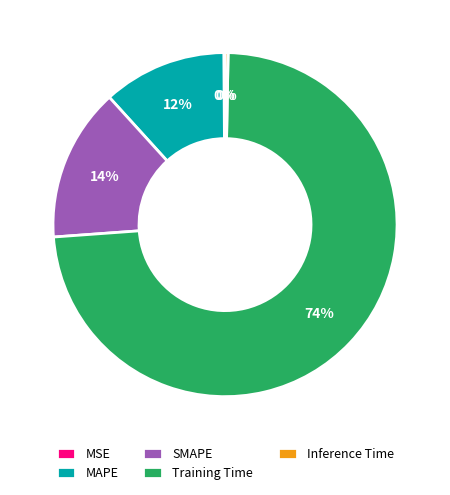

Is there any slice that represents more than half of the pie?

Yes